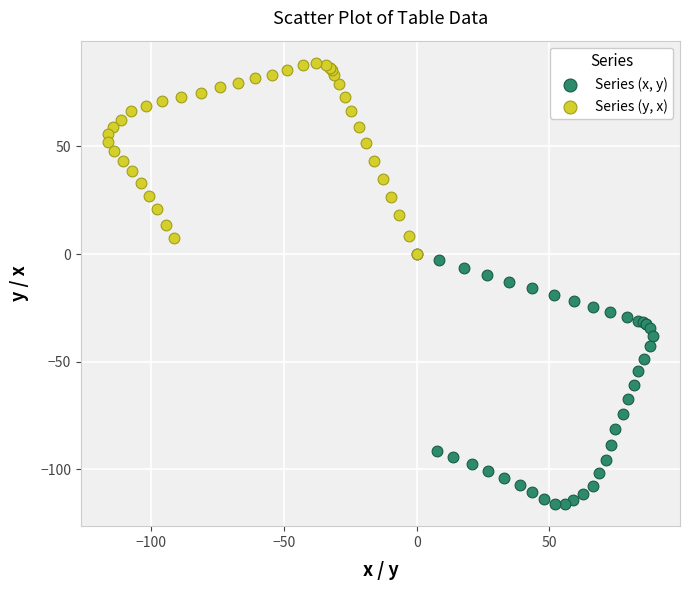

Which series contains the lowest Y value?

Series (x, y)